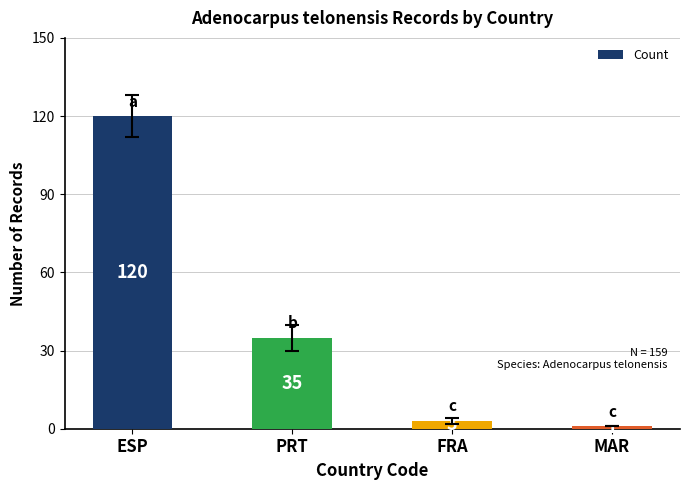

Approximately how many times larger is the value at MAR compared to FRA?

0.3